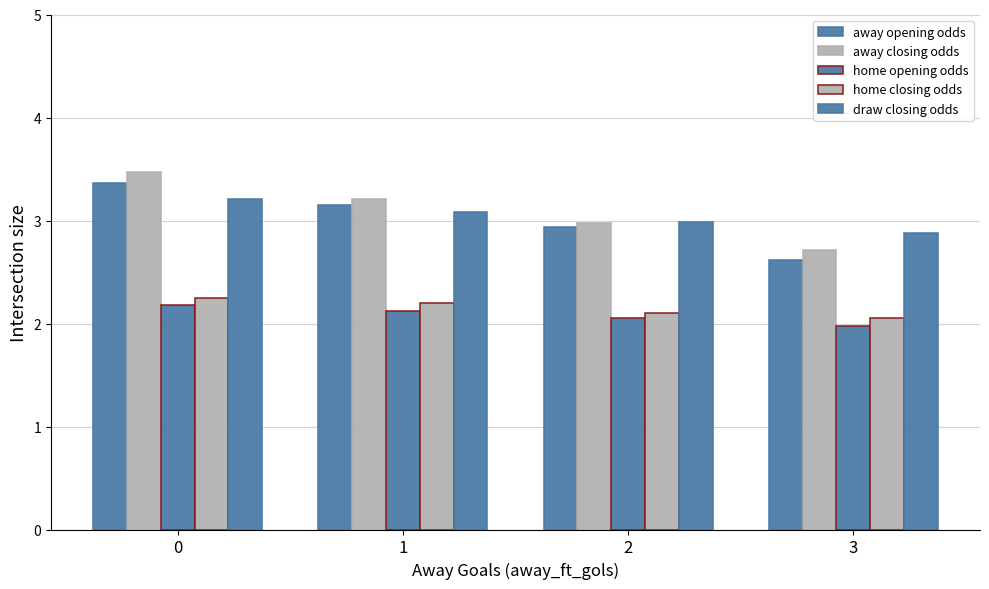

Is it true that away closing odds equals 2.7 at 3?

True